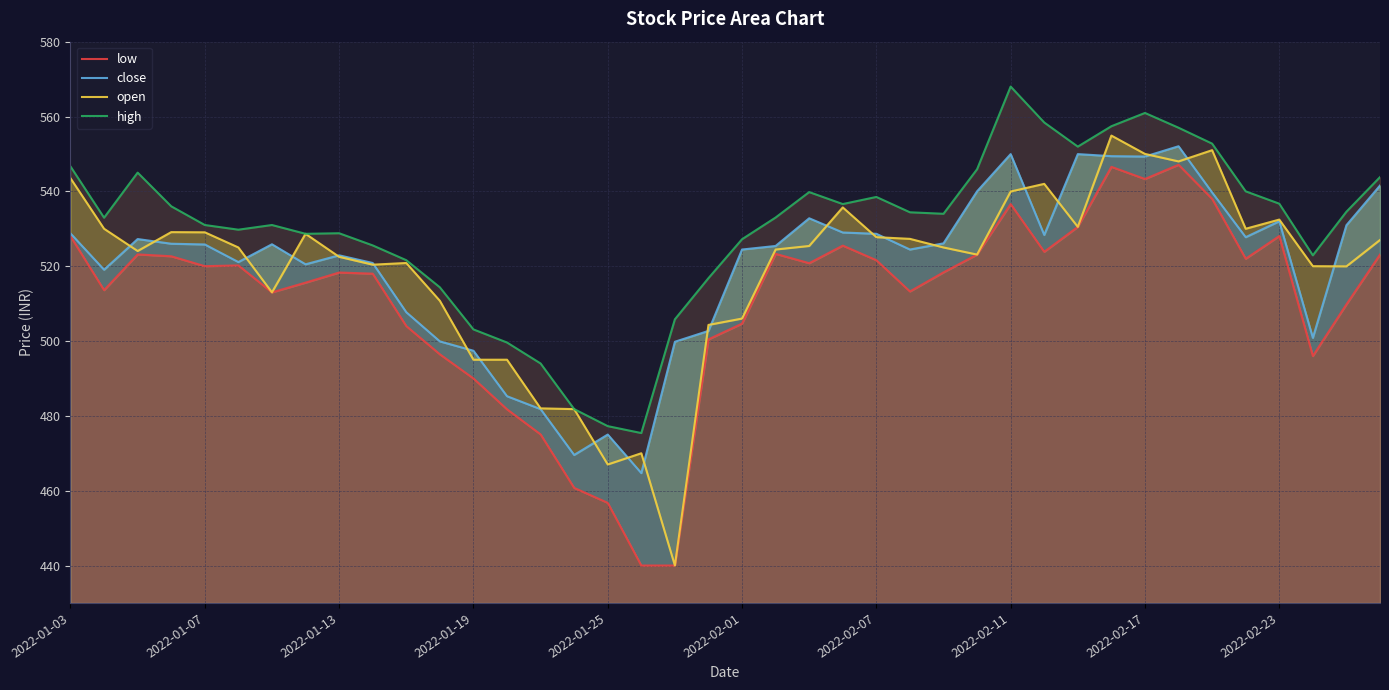

At which category does the chart reach its minimum across all series?

17